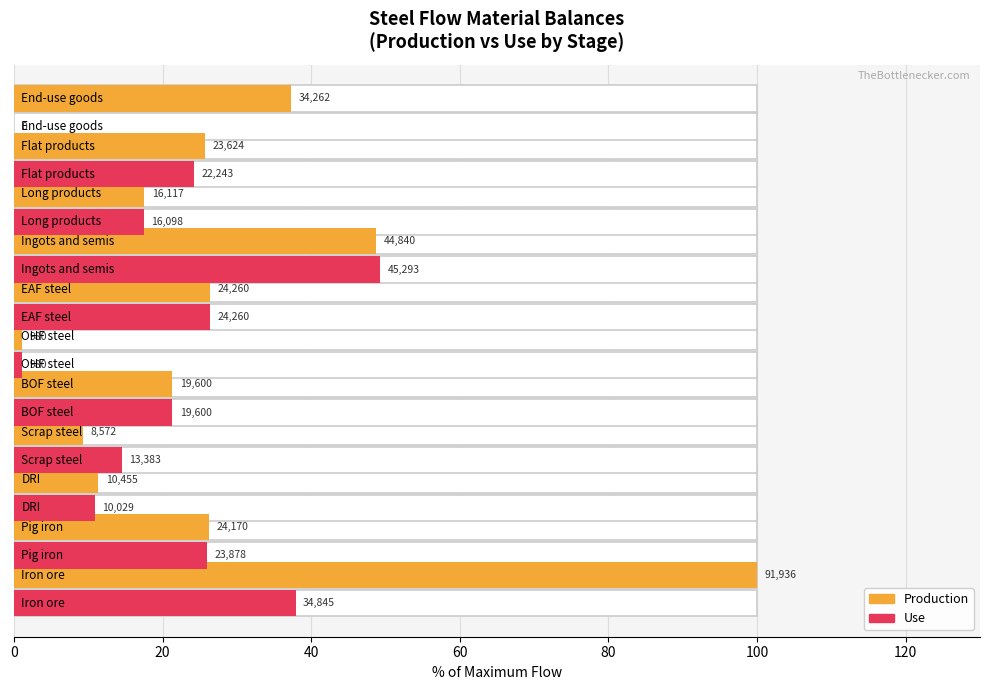

What are all the series names shown in the legend?

Production, Use